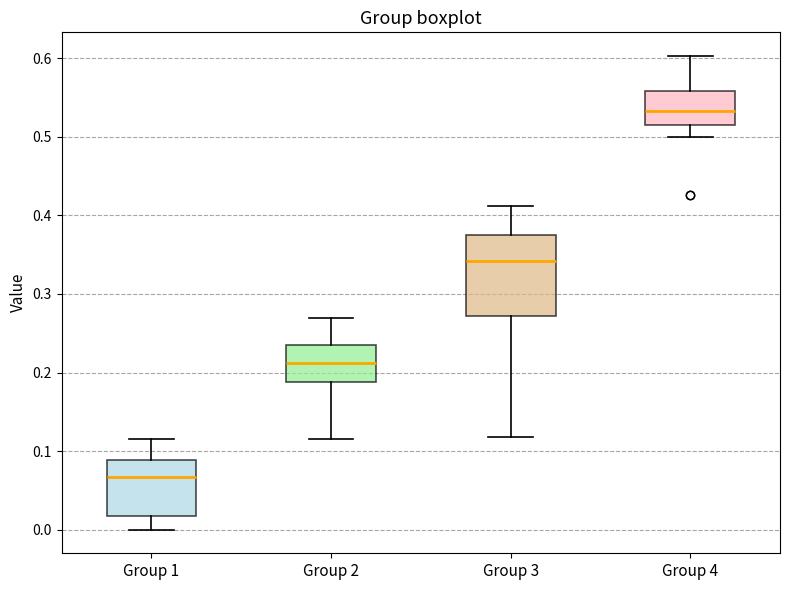

Where does the upper whisker of the box for Group 1 end on the y-axis? The values are not printed on the chart, so give them approximately, as read against the axis.

0.12